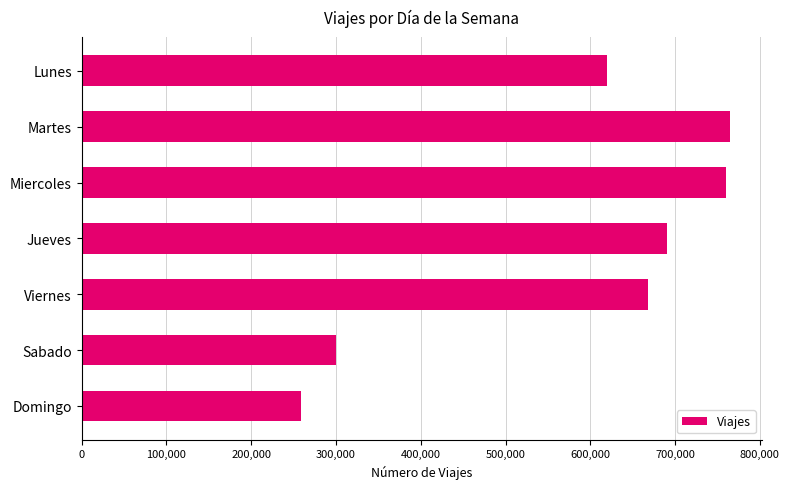

What is the maximum value shown in the chart?

764333